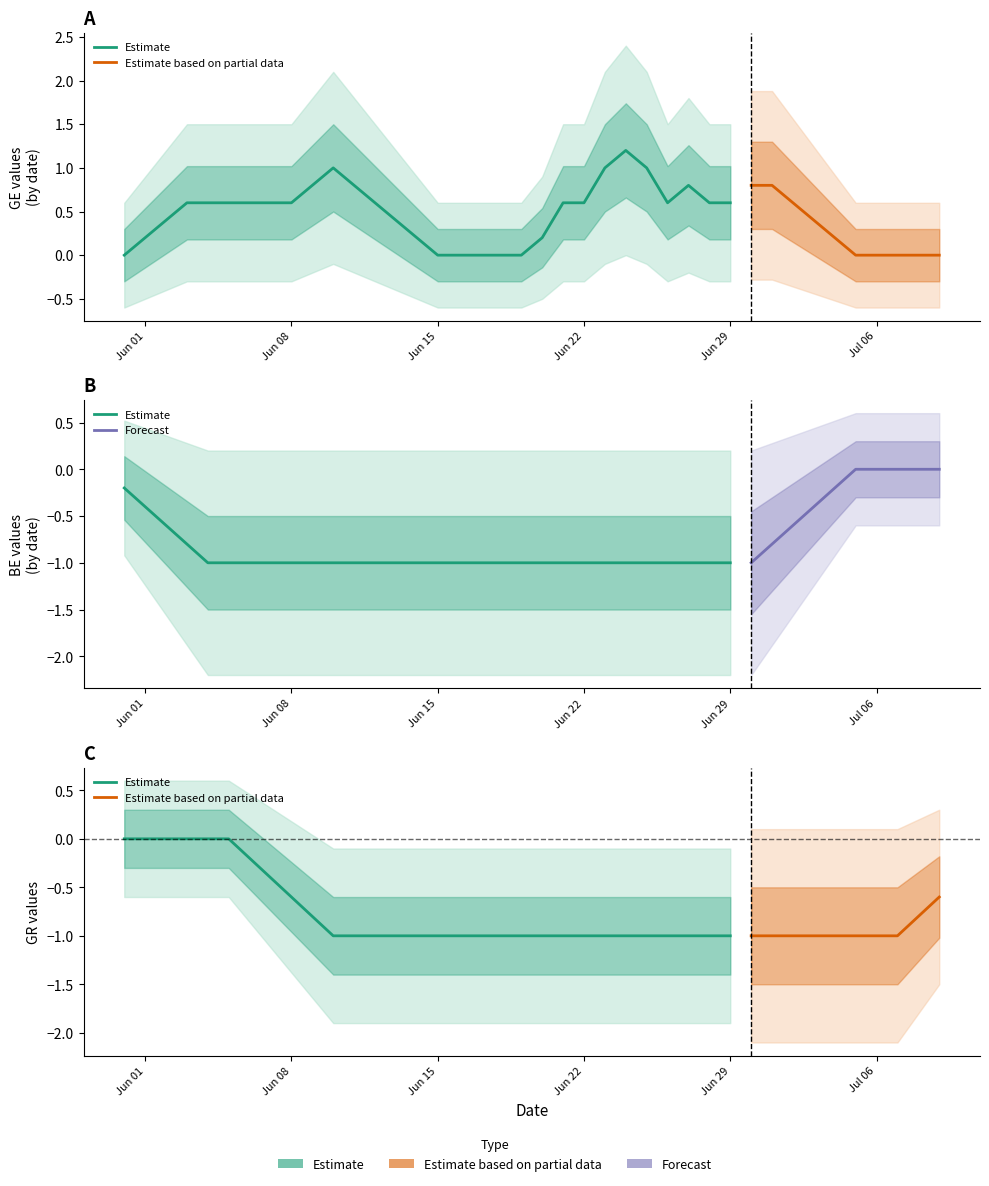

What is the sum of all BE values?

-31